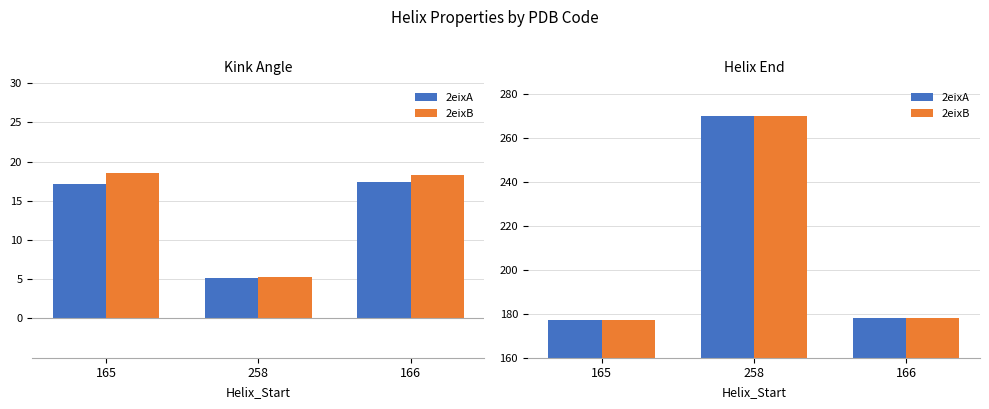

Which series has the widest spread of values?

2eixA